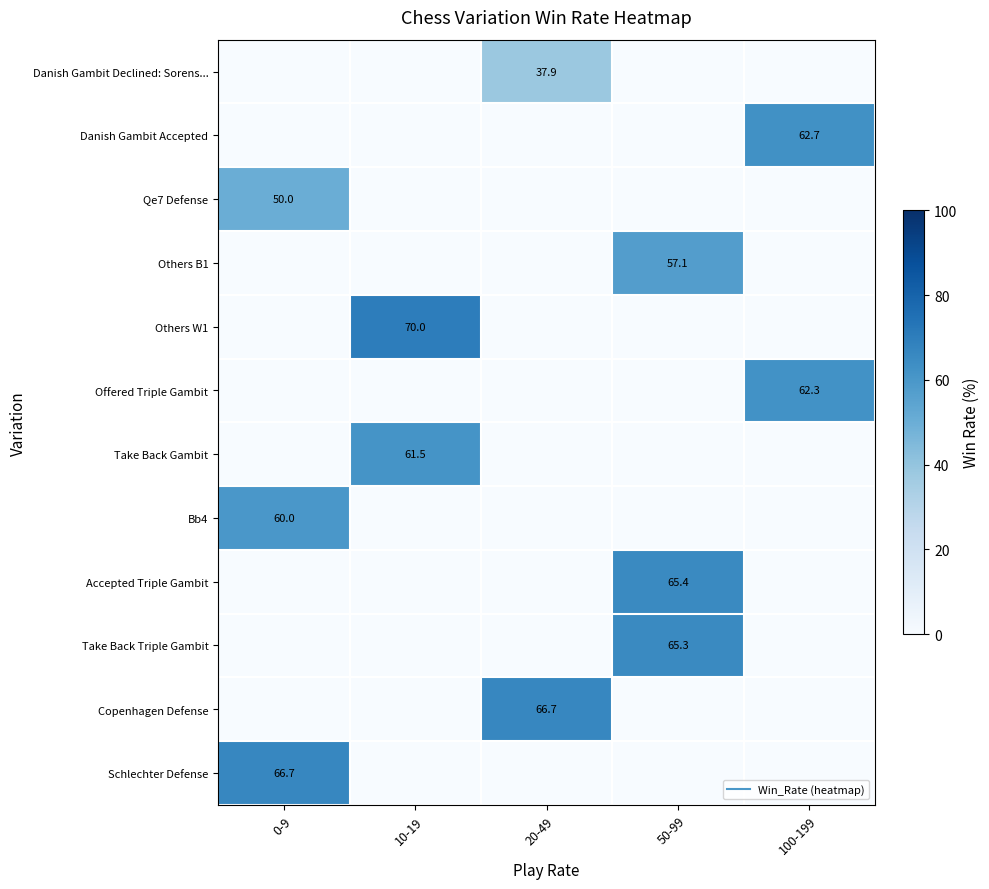

What is the total value across all series at 100-199?

125.0